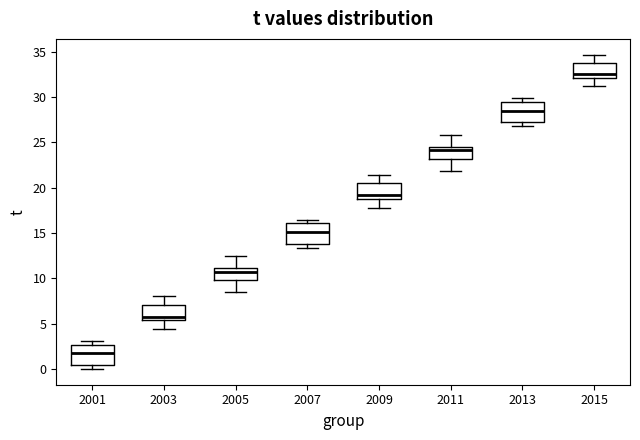

Reading left to right, read every box against the y-axis: the position of its median line, the range the box covers, and the ends of its whiskers. The values are not printed on the chart, so give them approximately, as read against the axis.

2001: median 1.5, box 0.5 to 2.5, whiskers 0.0 to 3.0
2003: median 6.0, box 5.5 to 7.0, whiskers 4.5 to 8.0
2005: median 10.5, box 10.0 to 11.0, whiskers 8.5 to 12.5
2007: median 15.0, box 14.0 to 16.0, whiskers 13.5 to 16.5
2009: median 19.0 (just above the box's lower edge), box 19.0 to 20.5, whiskers 18.0 to 21.5
2011: median 24.0, box 23.0 to 24.5, whiskers 22.0 to 26.0
2013: median 28.5, box 27.0 to 29.5, whiskers 27.0 (just below the box's lower edge) to 30.0
2015: median 32.5, box 32.0 to 34.0, whiskers 31.0 to 34.5